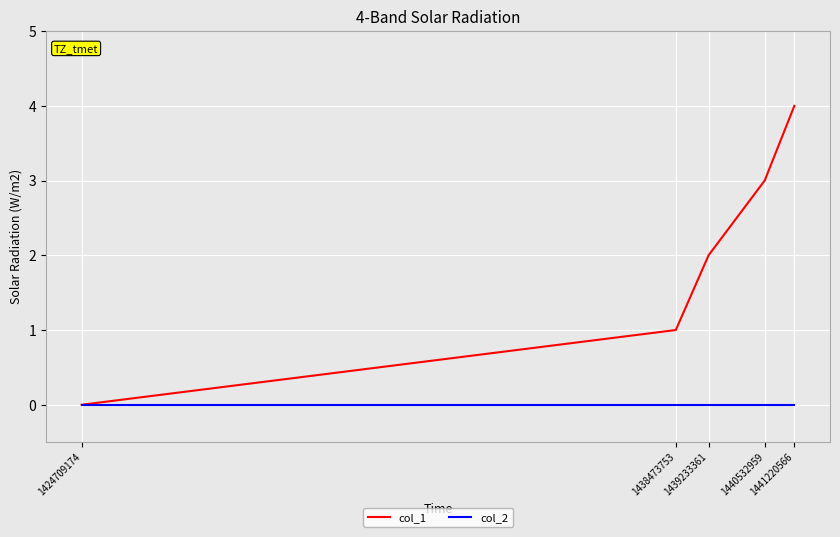

Which series has the largest total across all categories?

col_1